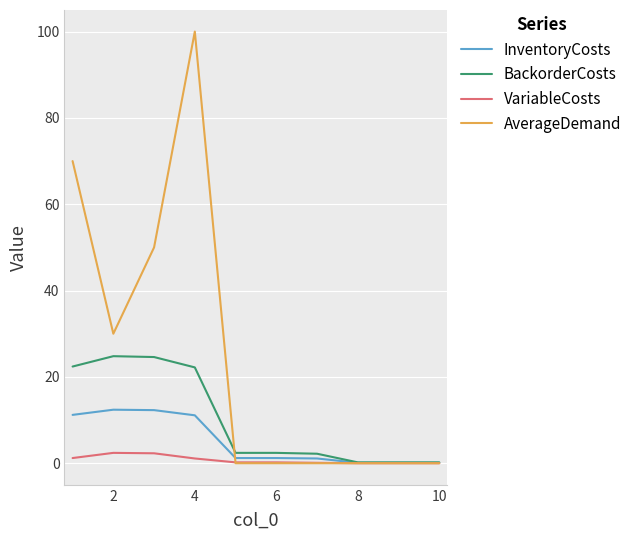

What is the maximum value for VariableCosts?

2.4